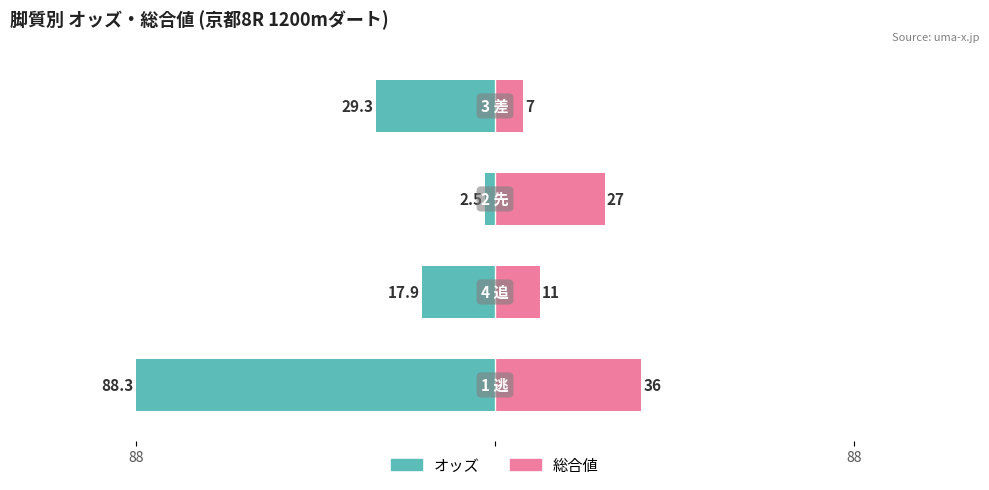

Between 88 and 2, which series saw the biggest shift?

総合値